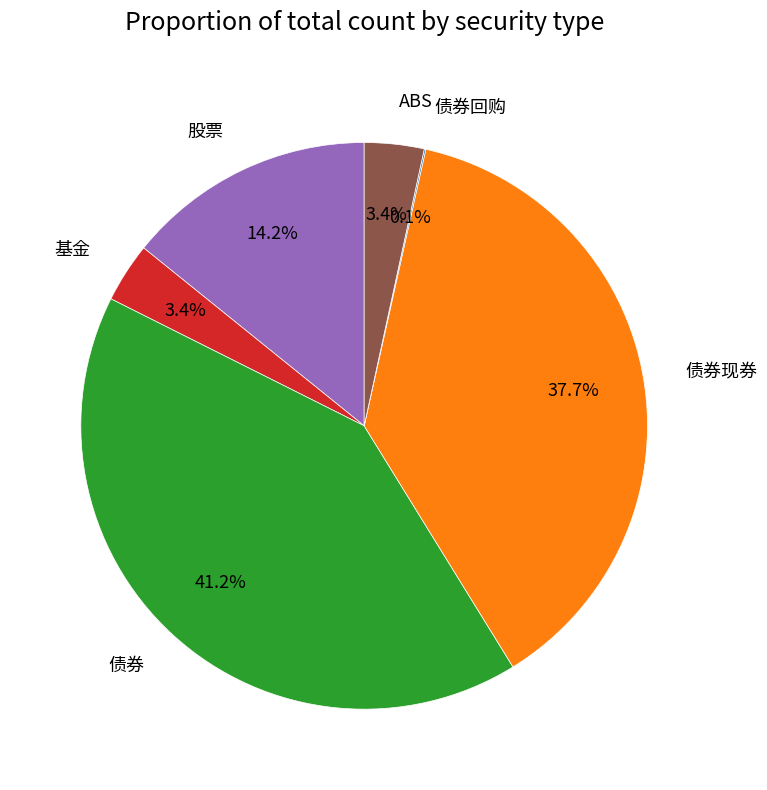

To the nearest percent, what portion does 股票 represent?

14%